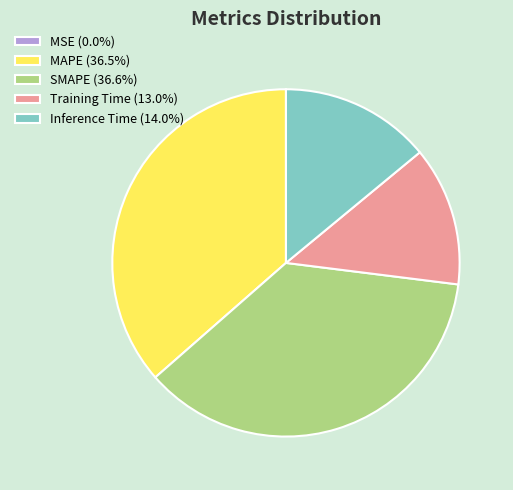

Is there any slice that represents more than half of the pie?

No